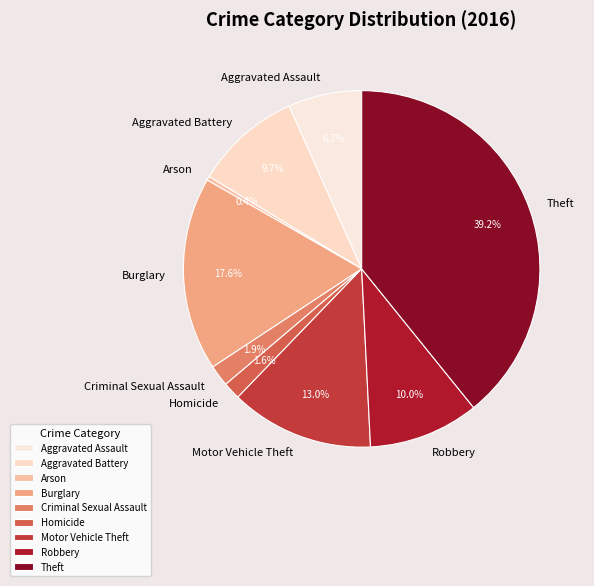

Is Robbery the majority of the pie?

No